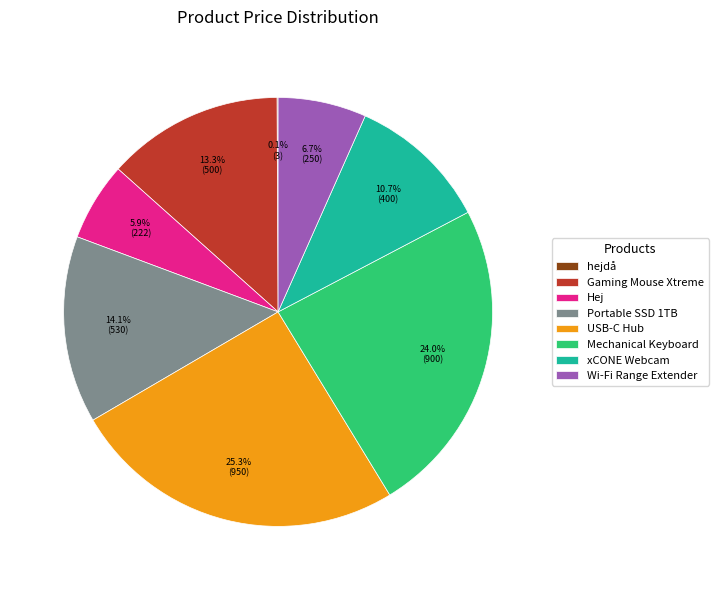

The Portable SSD 1TB slice represents 24% of the pie. True or false?

False